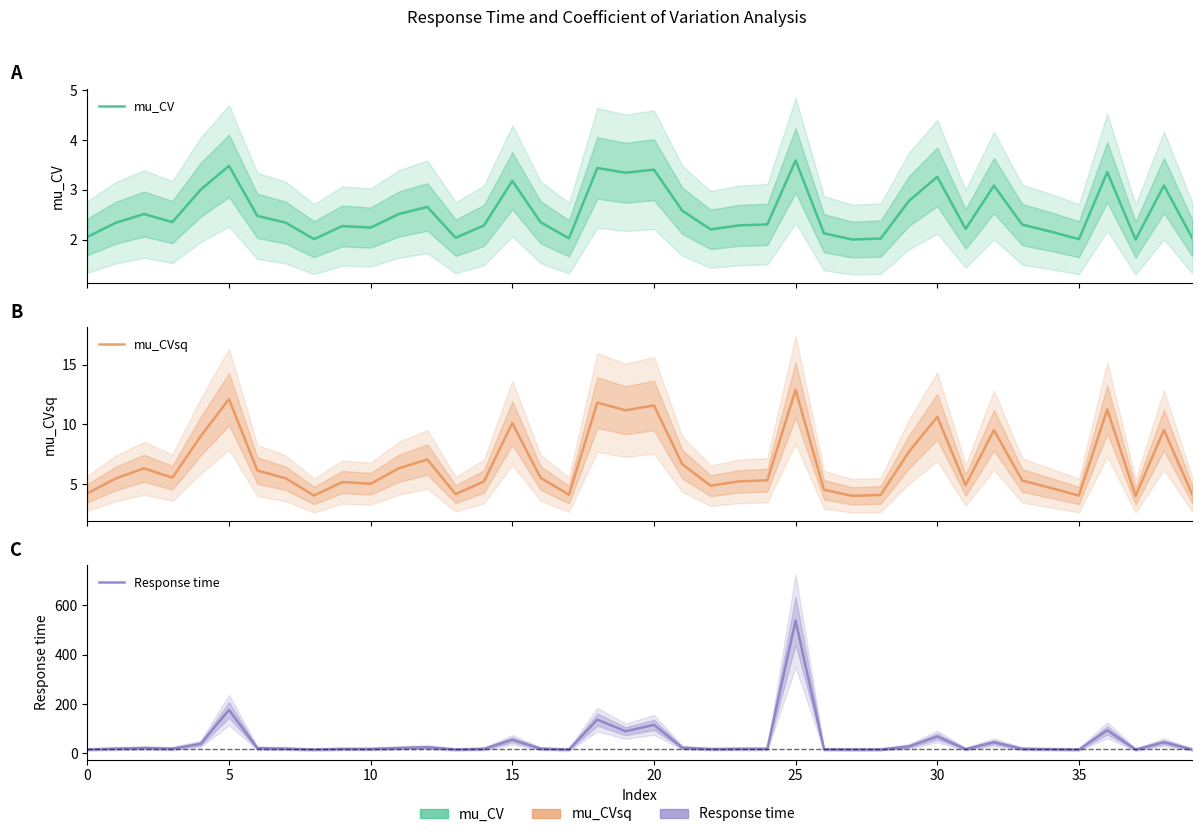

What is the average value of the mu_CV series?

2.5